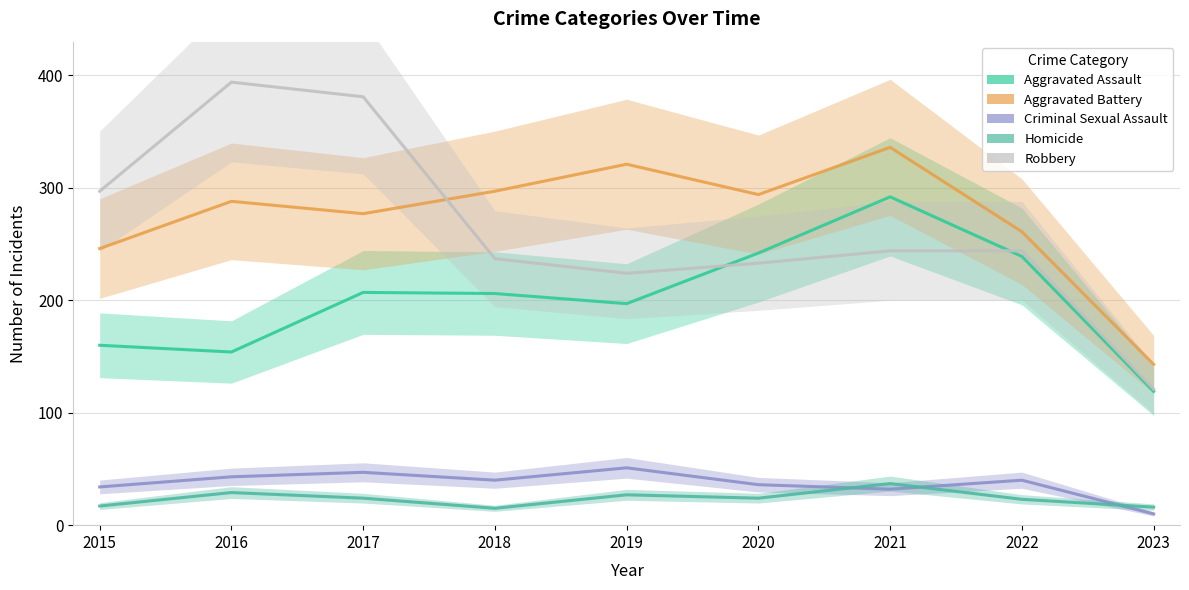

Reading right to left, list all the values displayed in this chart.

Aggravated Assault: 2023=119	2022=239	2021=292	2020=242	2019=197	2018=206	2017=207	2016=154	2015=160
Aggravated Battery: 2023=143	2022=261	2021=336	2020=294	2019=321	2018=297	2017=277	2016=288	2015=246
Criminal Sexual Assault: 2023=10	2022=40	2021=32	2020=36	2019=51	2018=40	2017=47	2016=43	2015=34
Homicide: 2023=16	2022=23	2021=37	2020=24	2019=27	2018=15	2017=24	2016=29	2015=17
Robbery: 2023=121	2022=244	2021=244	2020=233	2019=224	2018=237	2017=381	2016=394	2015=297